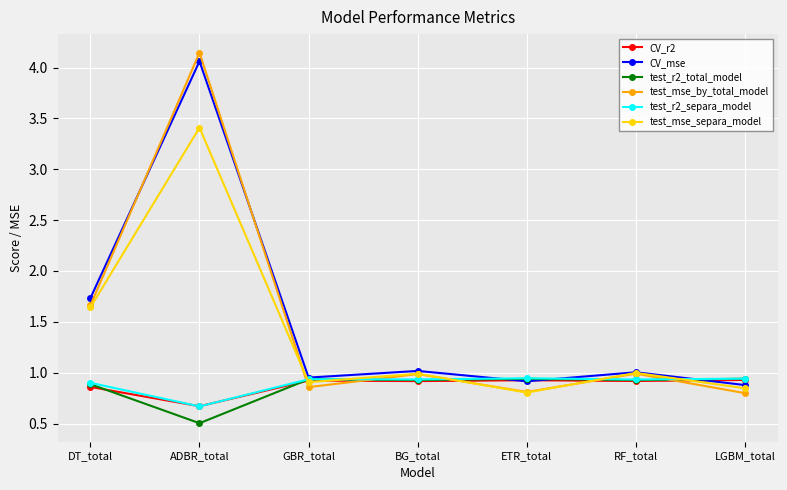

What position from the right is GBR_total?

5